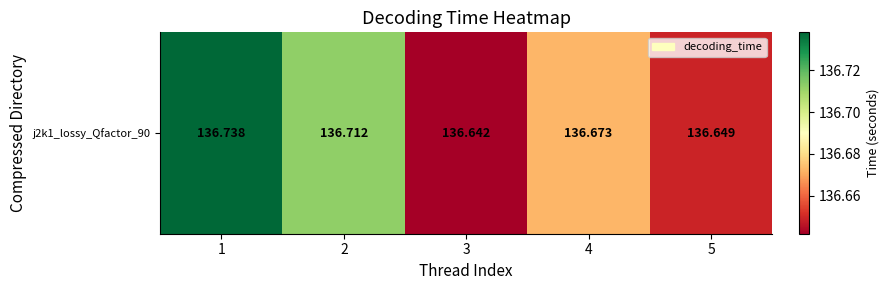

The value at 4 is 53.6. True or false?

False